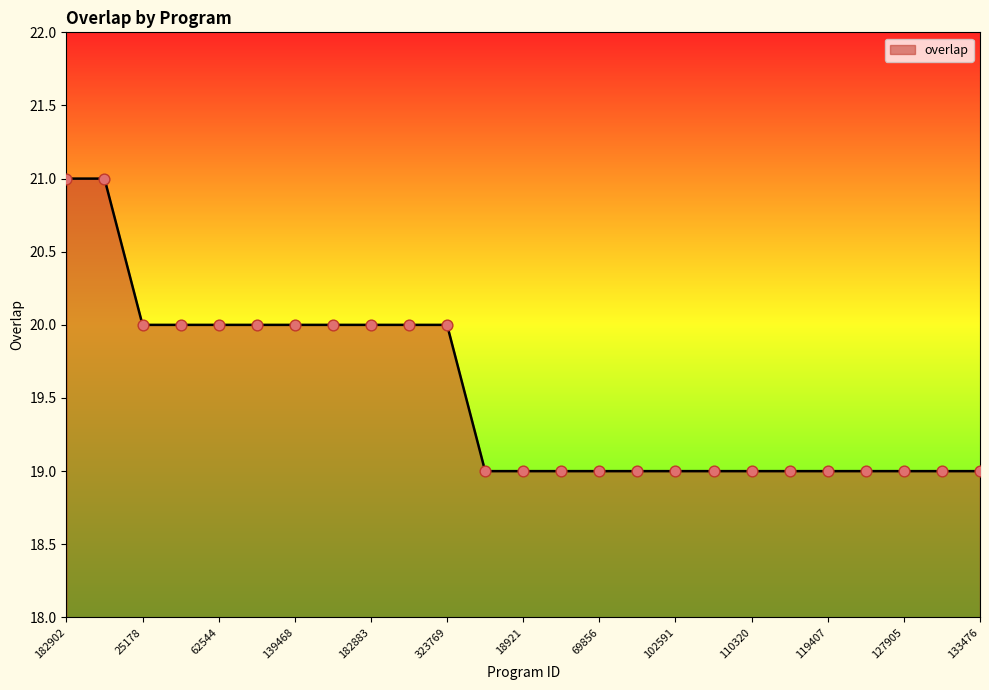

What is the greatest value displayed?

21